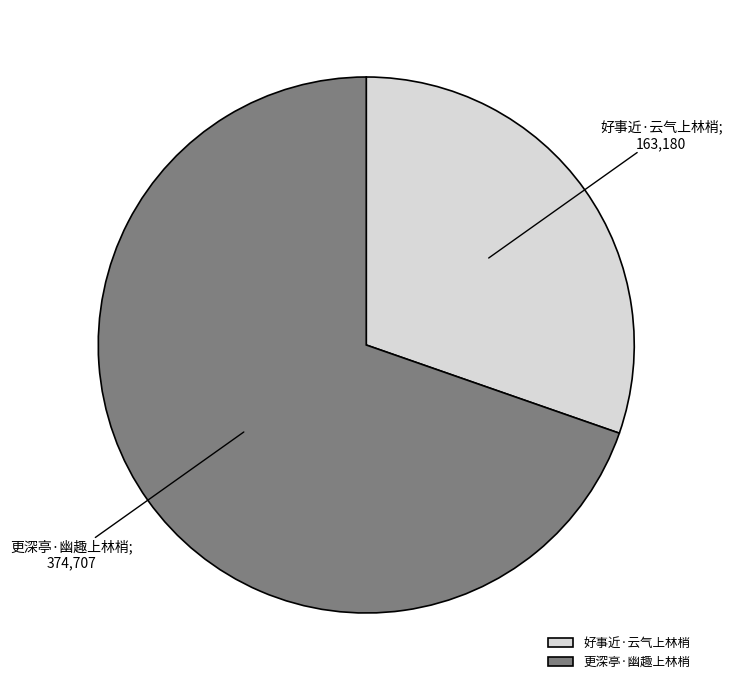

Is it true that 更深亭·幽趣上林梢 is 83% of the pie?

False